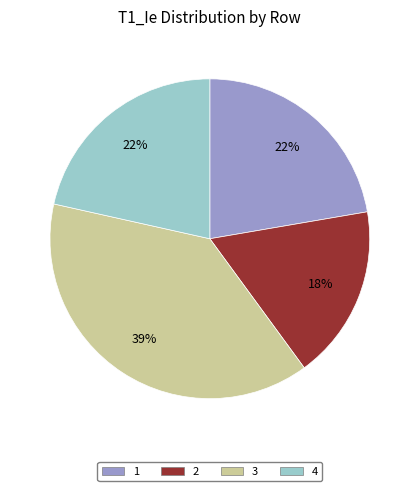

How many slices are in this pie chart?

4